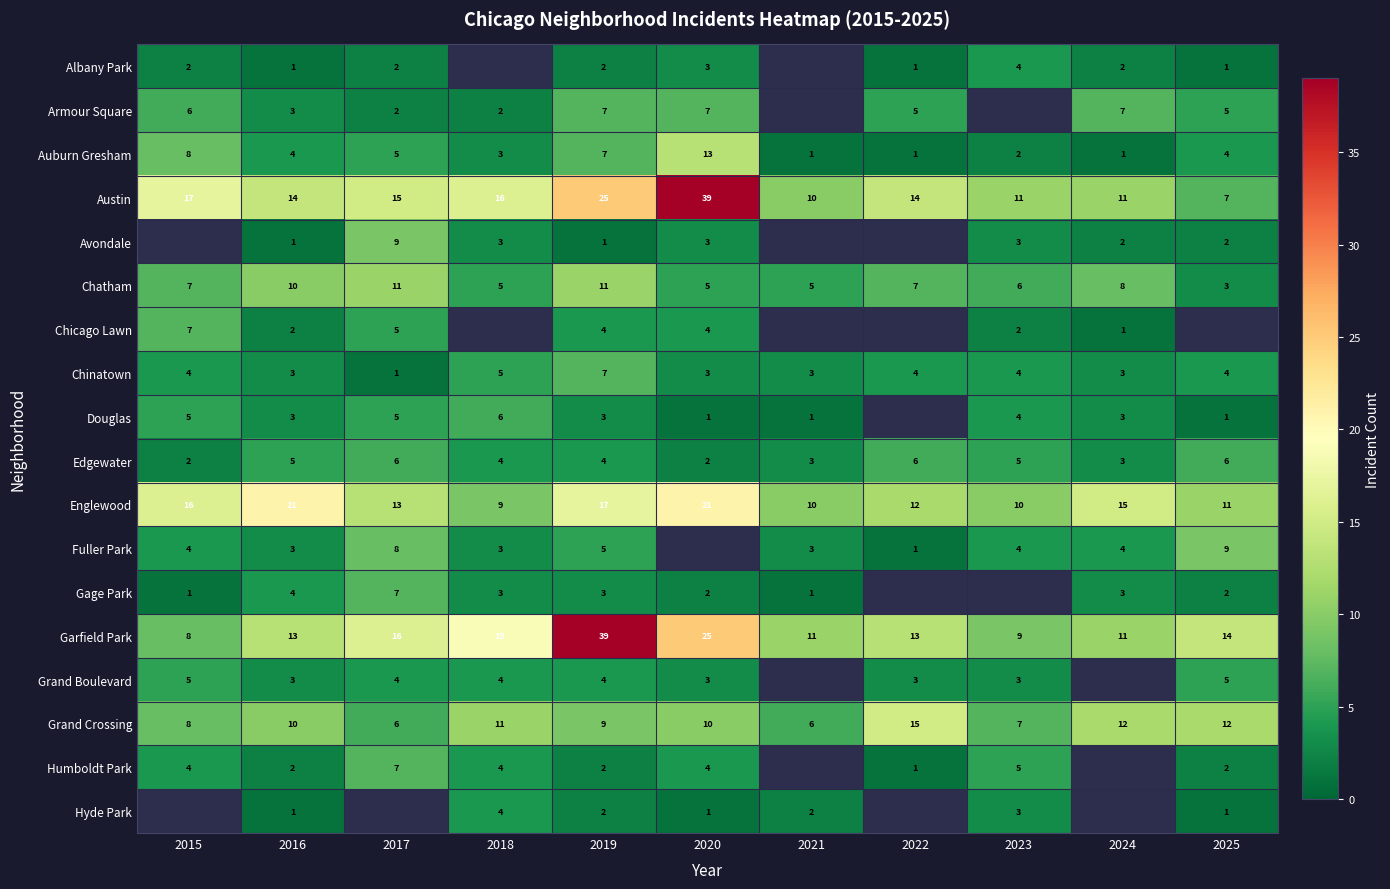

What is the sum of the Grand Crossing values at 2017 and 2019?

15